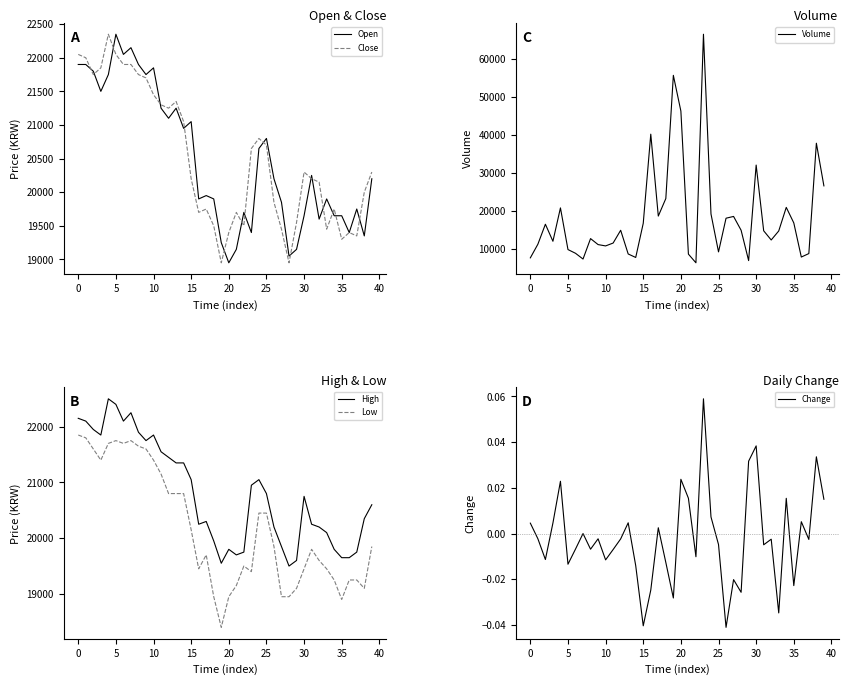

What is the sum of all Close values?

820550